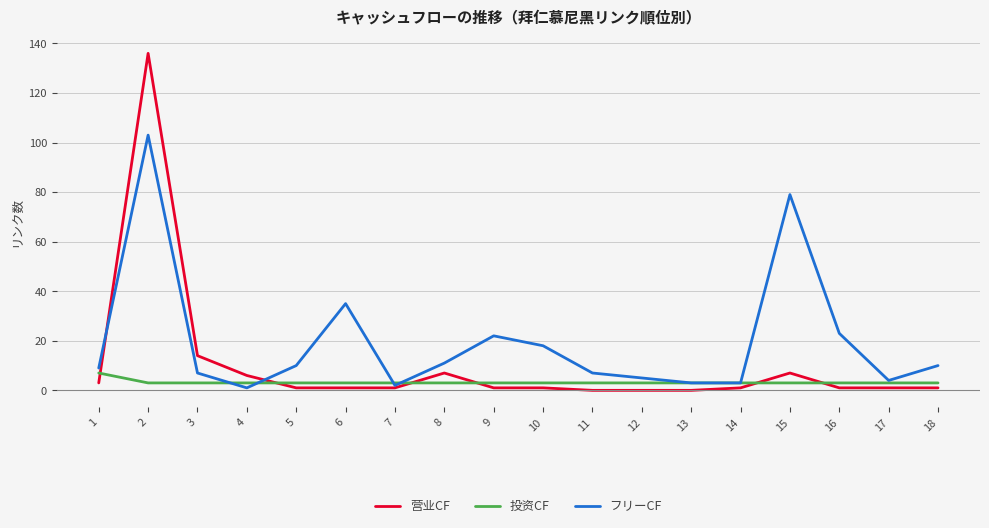

Which series has the widest spread of values?

营业CF